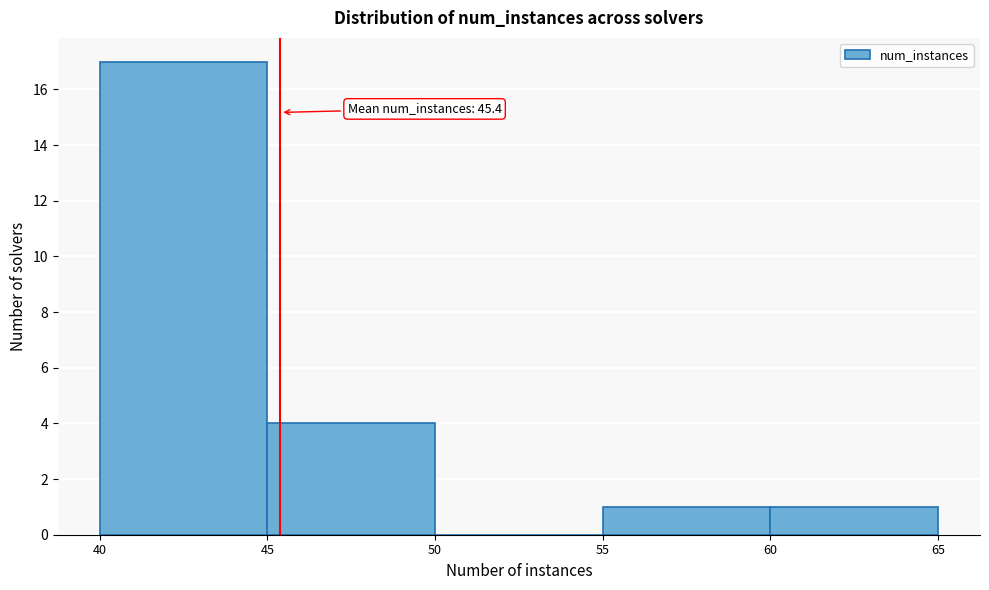

Which range on the x-axis has the tallest bar?

40 to 45